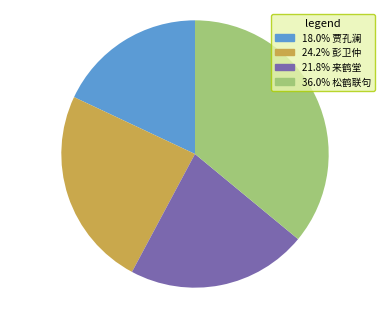

How many segments does this pie chart have?

4